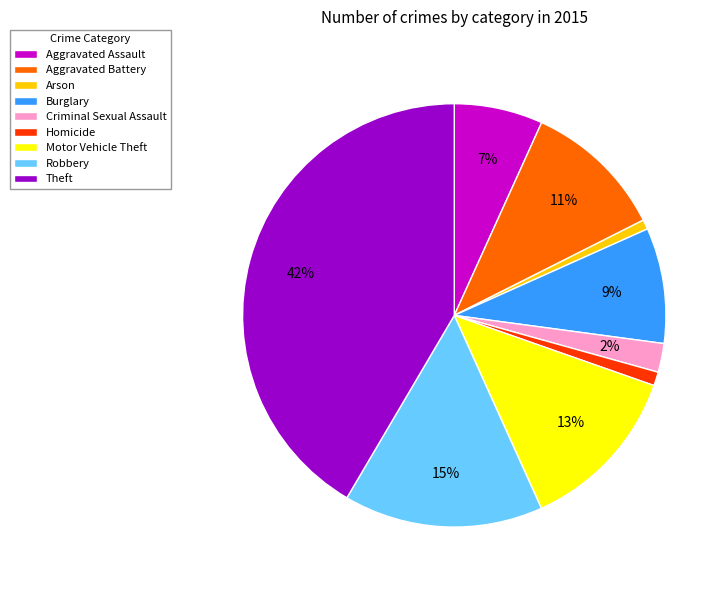

Which slice is the largest?

Theft